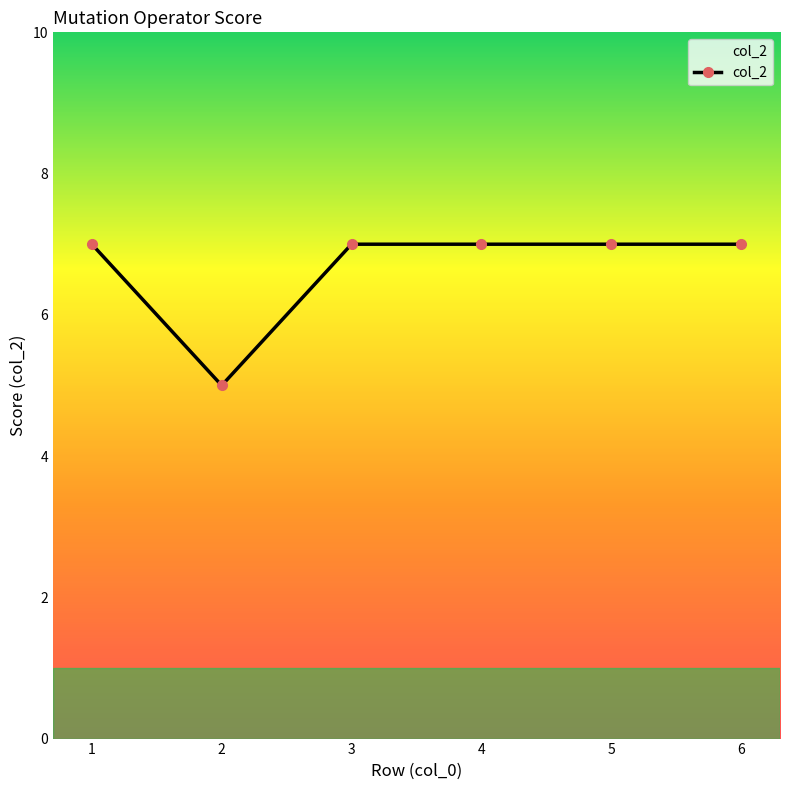

Is it true that the value at 3 is 7?

True